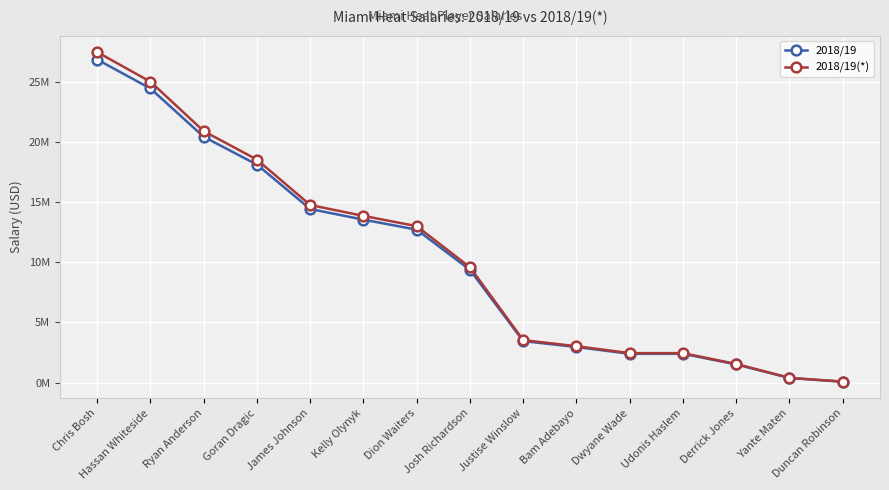

What is the label of the 12th point from the right?

Goran Dragic